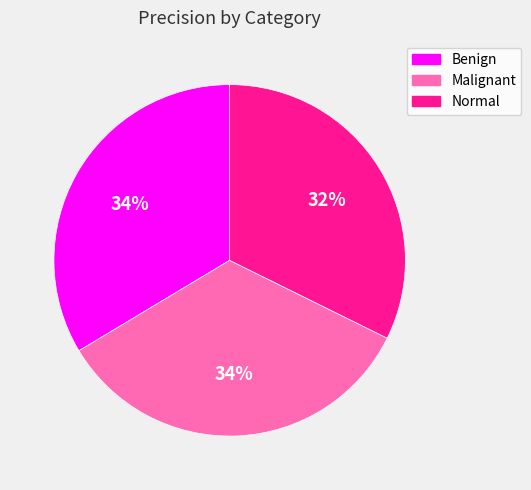

The Normal slice represents 32% of the pie. True or false?

True